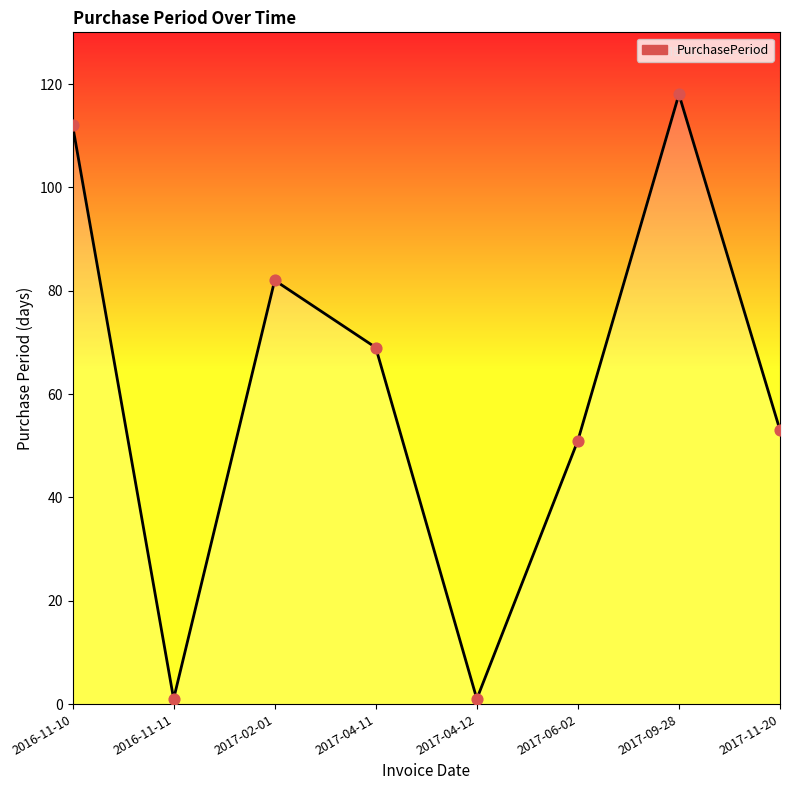

Between 2017-06-02 and 2017-04-11, which is larger?

2017-04-11